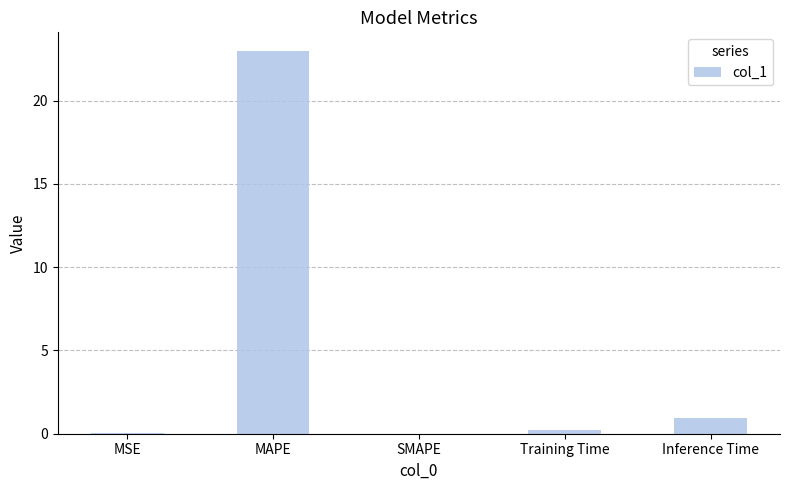

What is the maximum value shown in the chart?

23.0